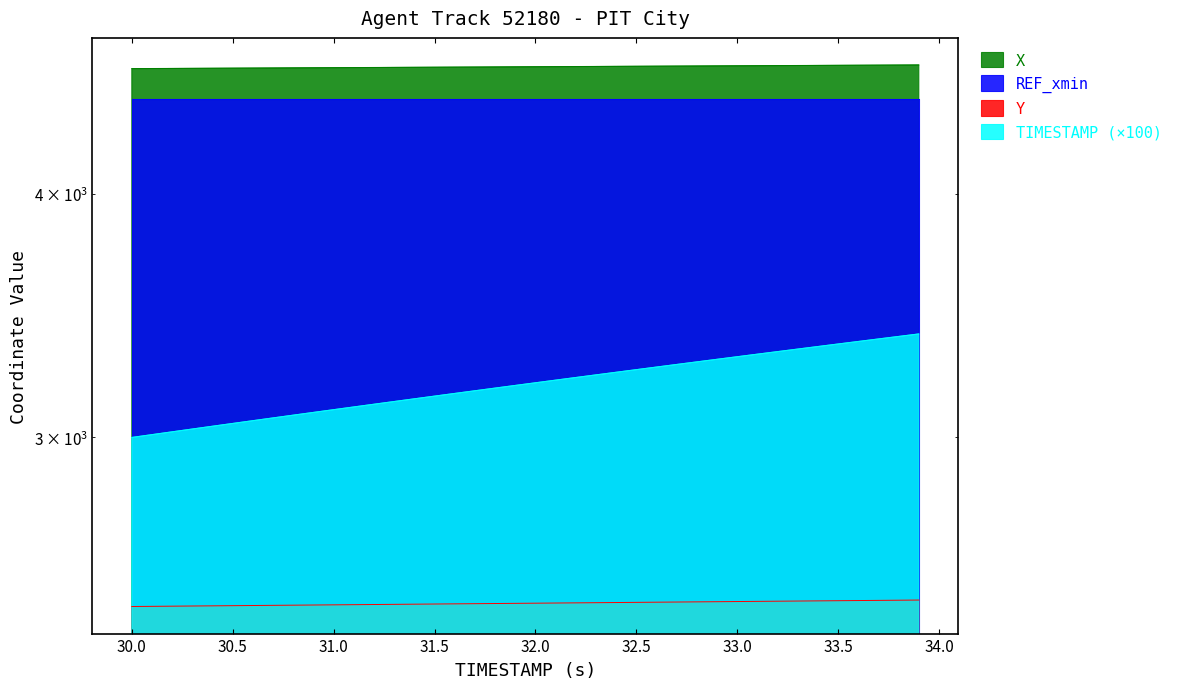

At which label does TIMESTAMP reach its peak?

33.9